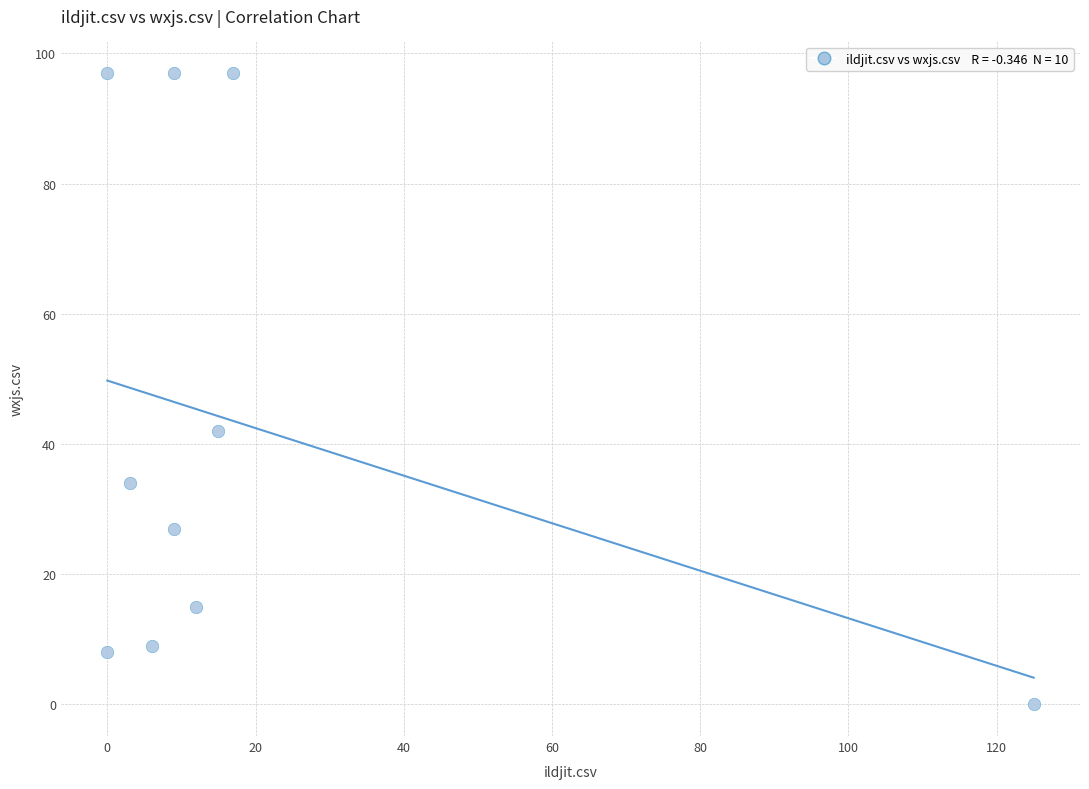

What Y value in the scatter plot is closest to 48?

42